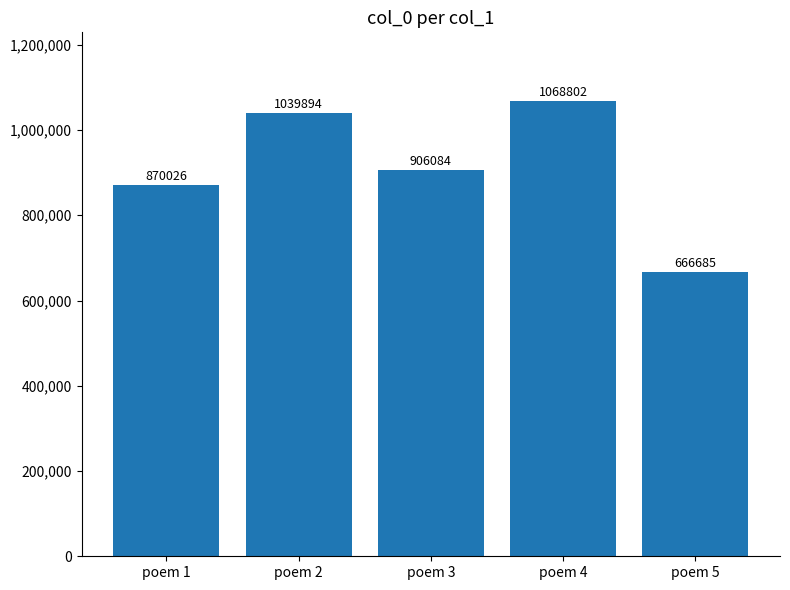

What is the difference between the maximum and minimum values?

402117